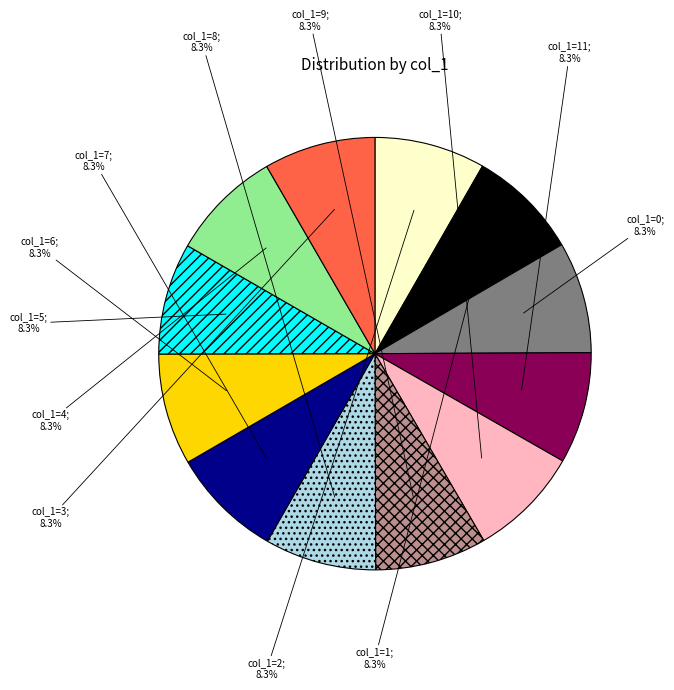

Does any single category account for the majority?

No